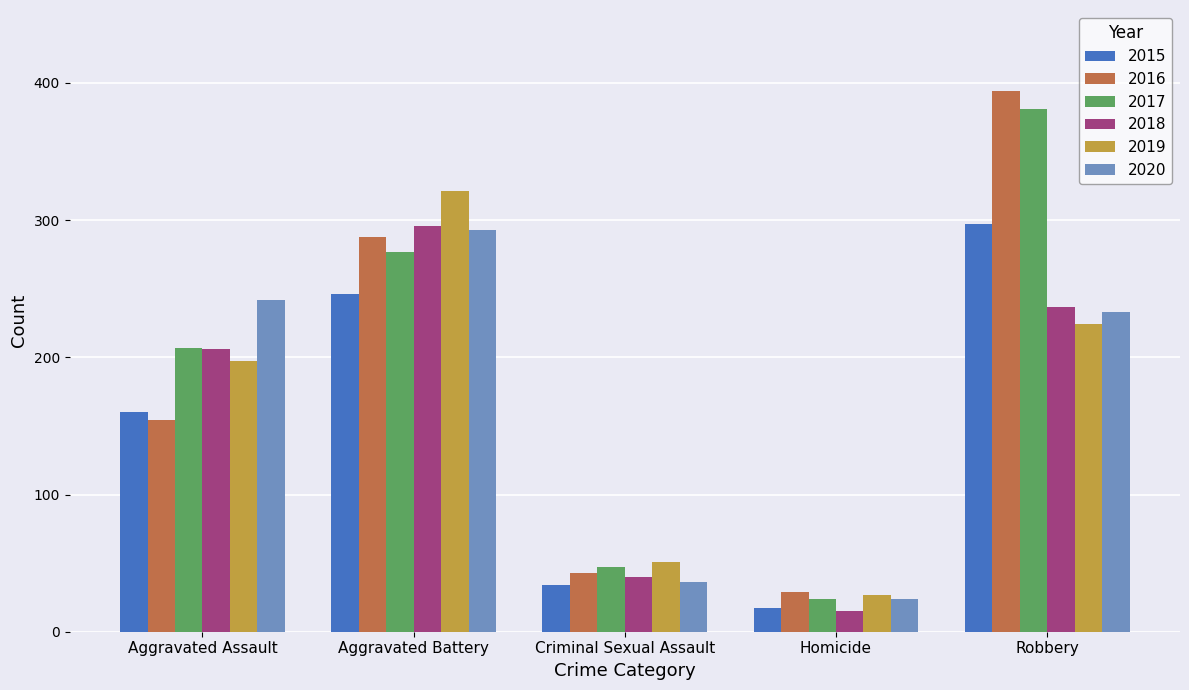

At which category is the sum across all series the highest?

Robbery